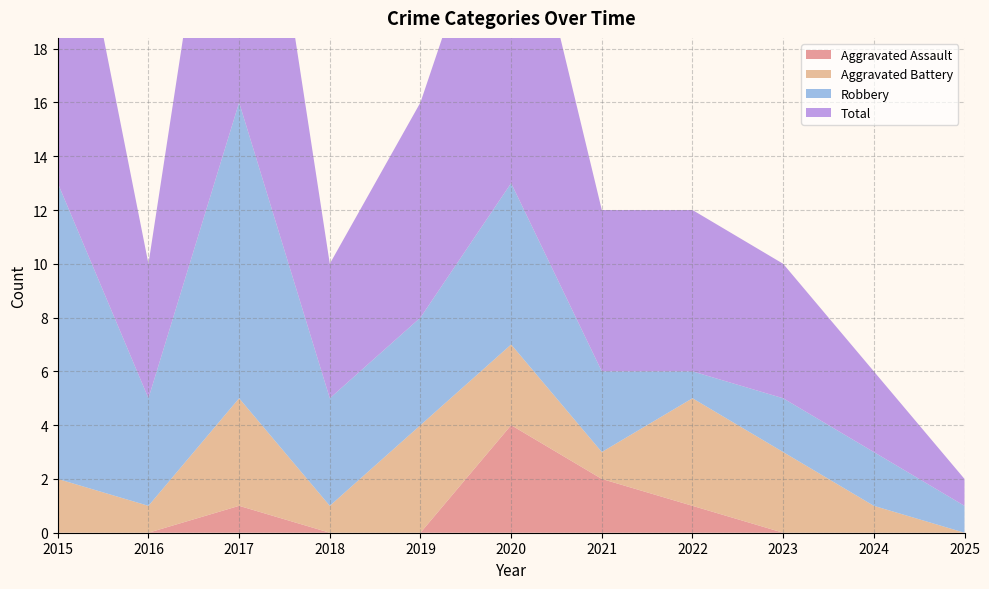

Reading right to left, extract all data points from this chart.

Aggravated Assault: 0	0	0	1	2	4	0	0	1	0	0
Aggravated Battery: 0	1	3	4	1	3	4	1	4	1	2
Robbery: 1	2	2	1	3	6	4	4	11	4	11
Total: 1	3	5	6	6	13	8	5	16	5	14